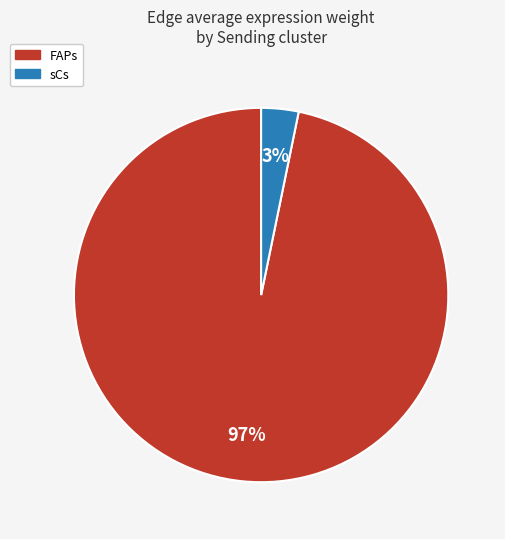

Is the sum of sCs and FAPs greater than half?

Yes